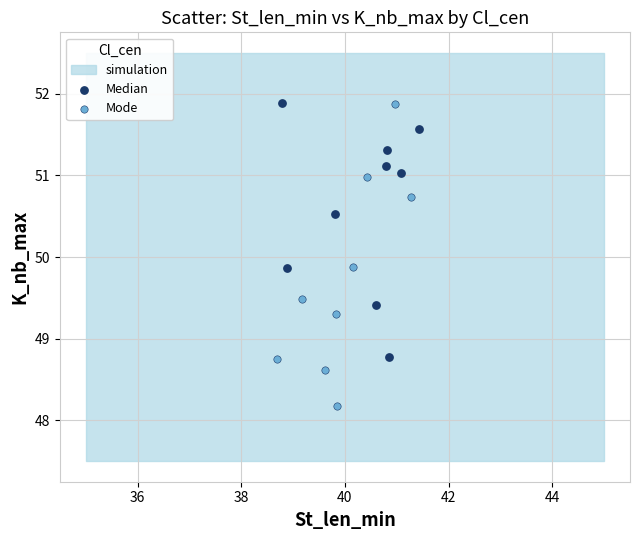

Which series contains the lowest Y value?

Mode